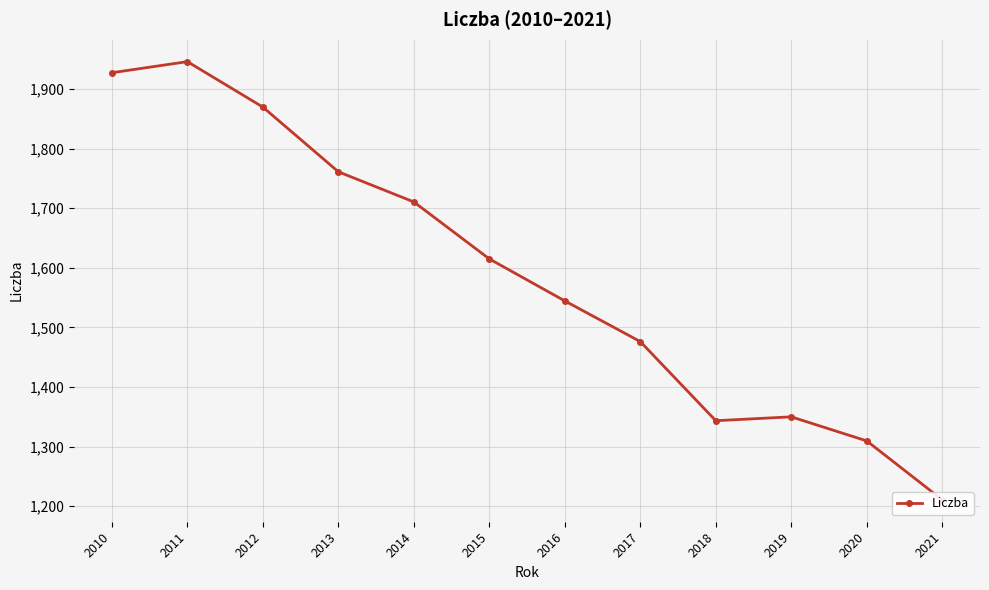

How many interior local valleys (lower than both neighbors) does the data have?

1